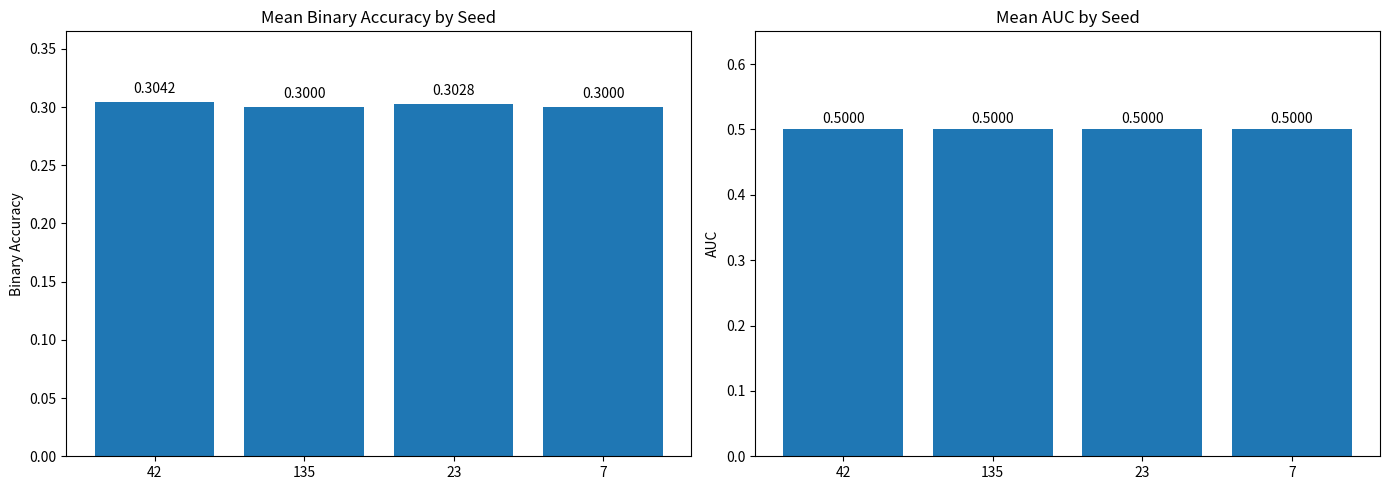

Which series has the largest total across all categories?

auc